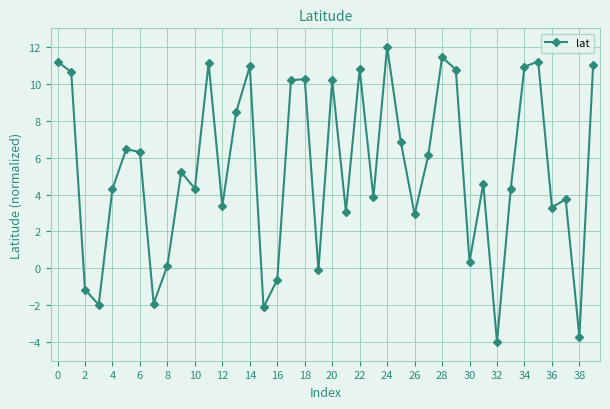

What is the value of the 39th point from the left?

-3.7